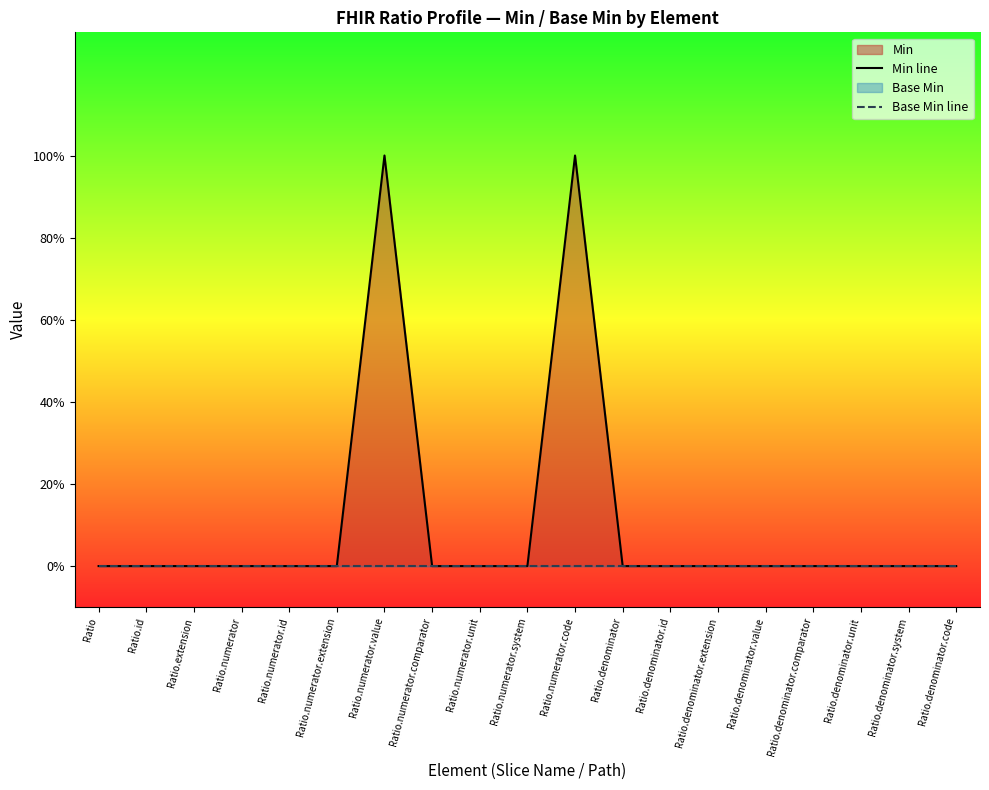

What is the sum of all Min line values?

2